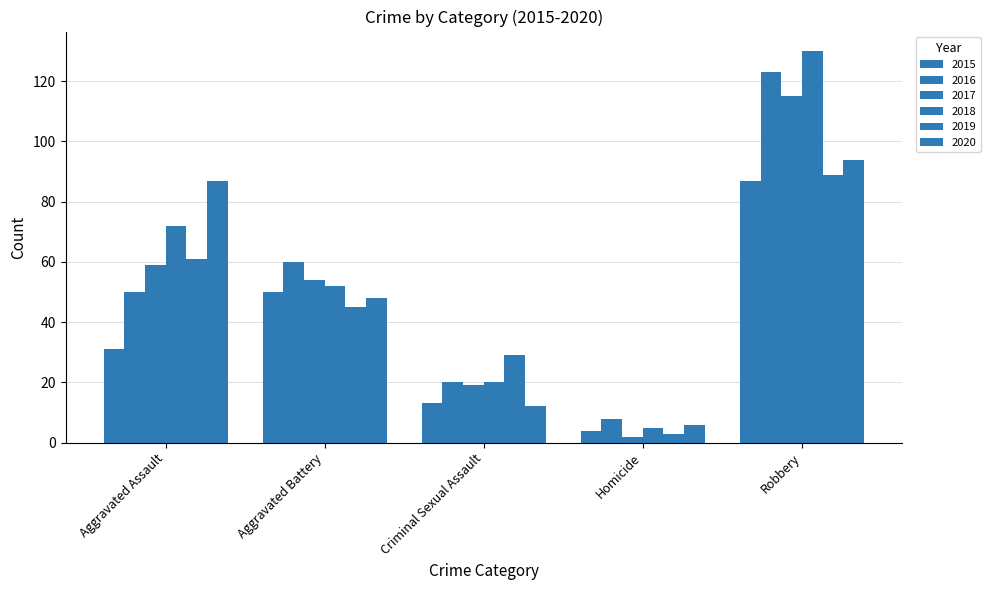

Is it true that 2017 equals 115 at Robbery?

True